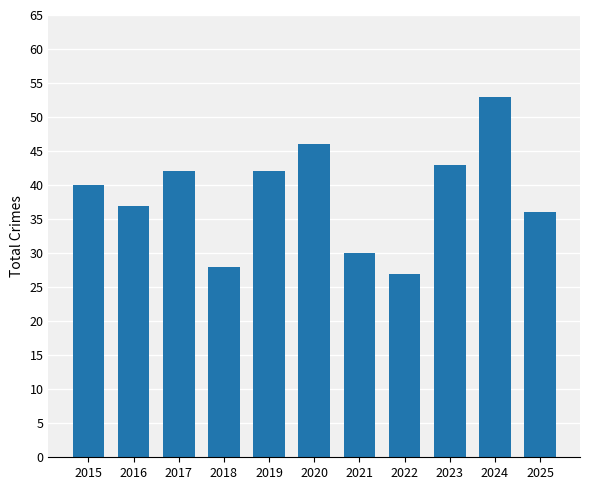

True or false: the data shows 27 at 2022.

True